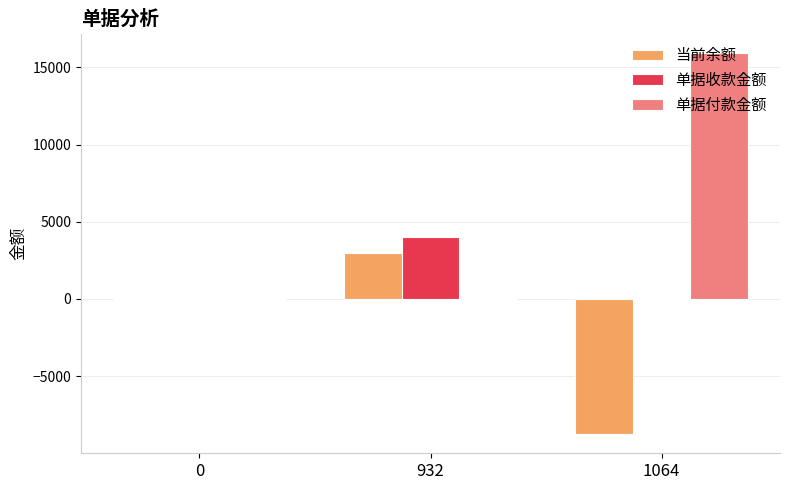

What is the sum of the 单据收款金额 values at 1064 and 932?

3988.9